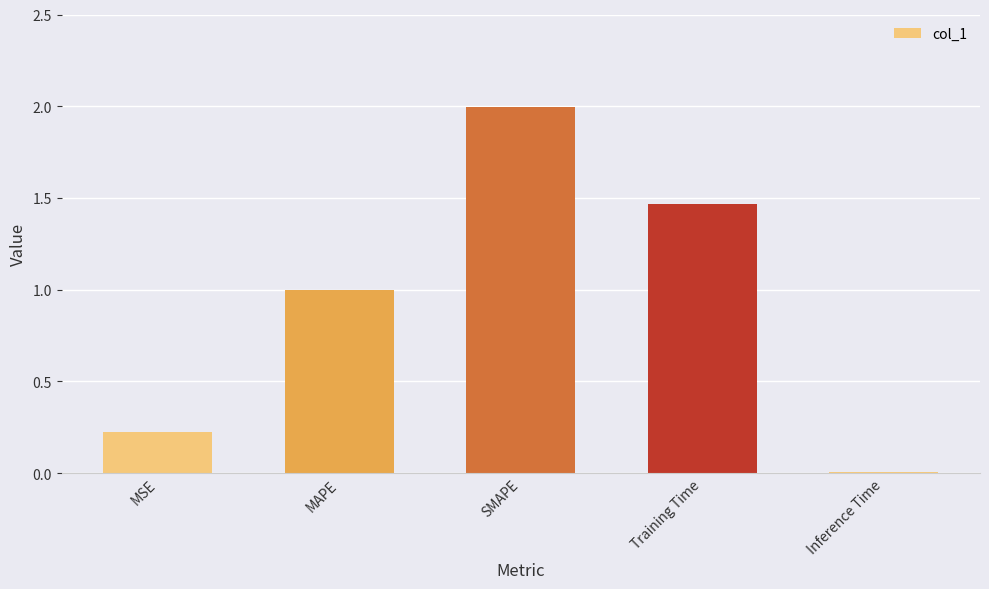

What is the average value?

0.9